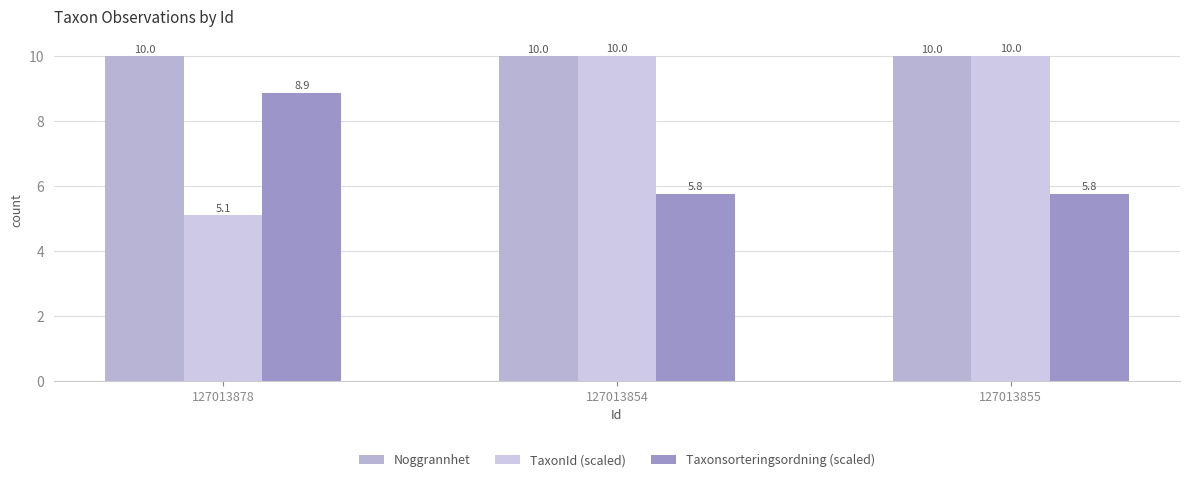

What is the label of the 2nd bar from the right?

127013854